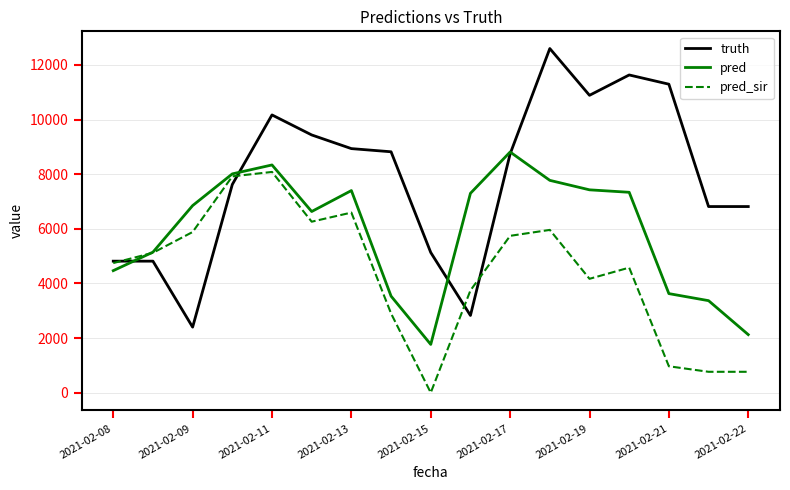

Which series has the largest total across all categories?

truth